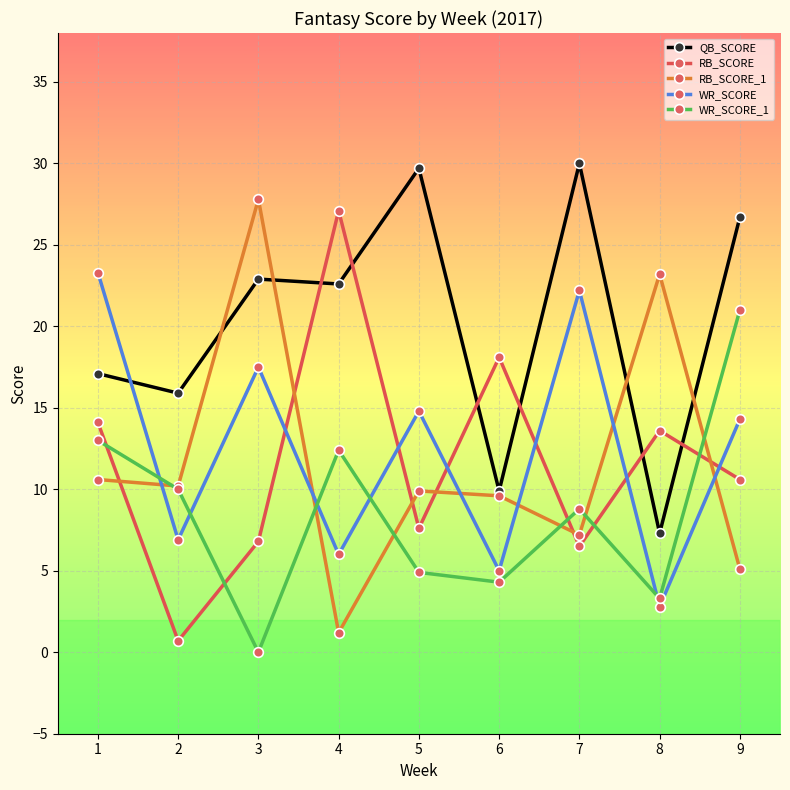

Does the chart display data point markers on the line(s)?

Yes